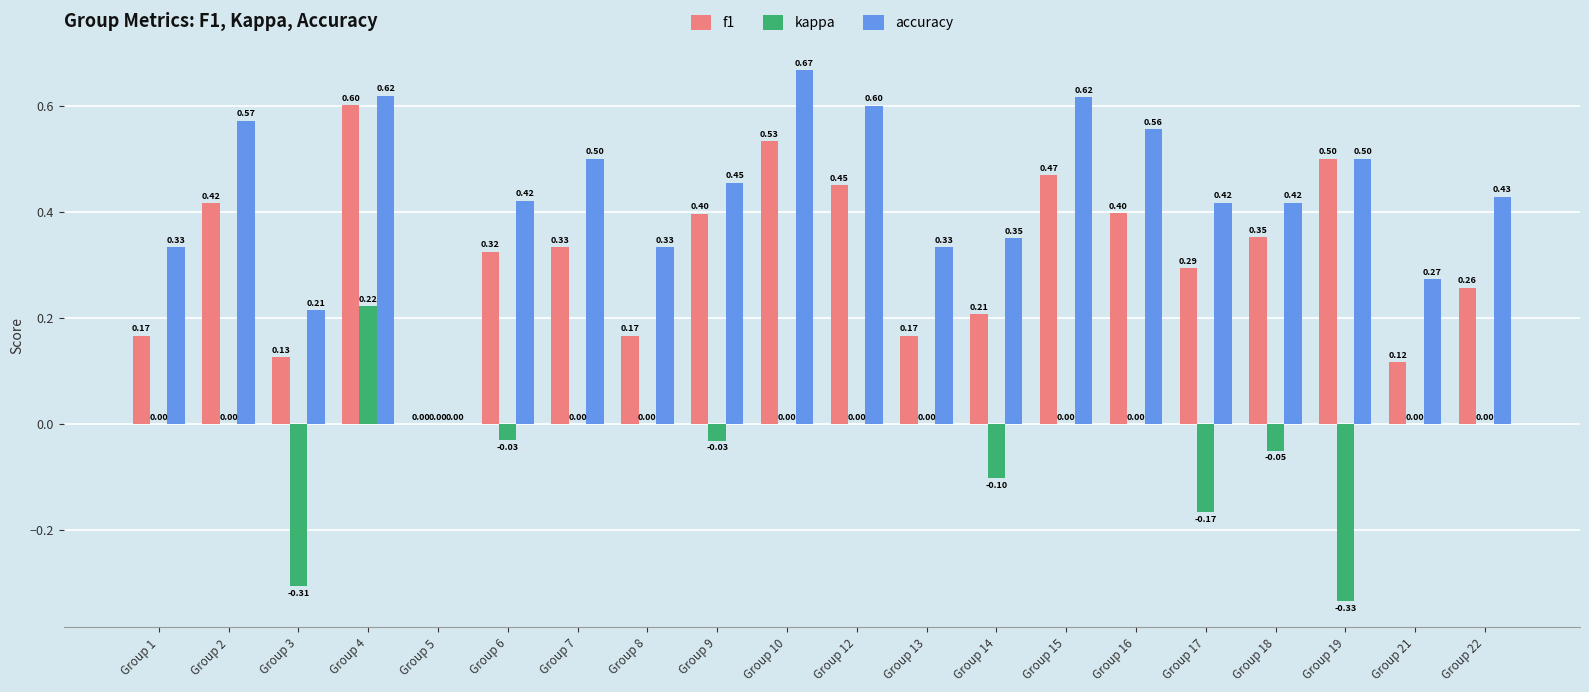

How many values in the f1 series exceed 0?

19